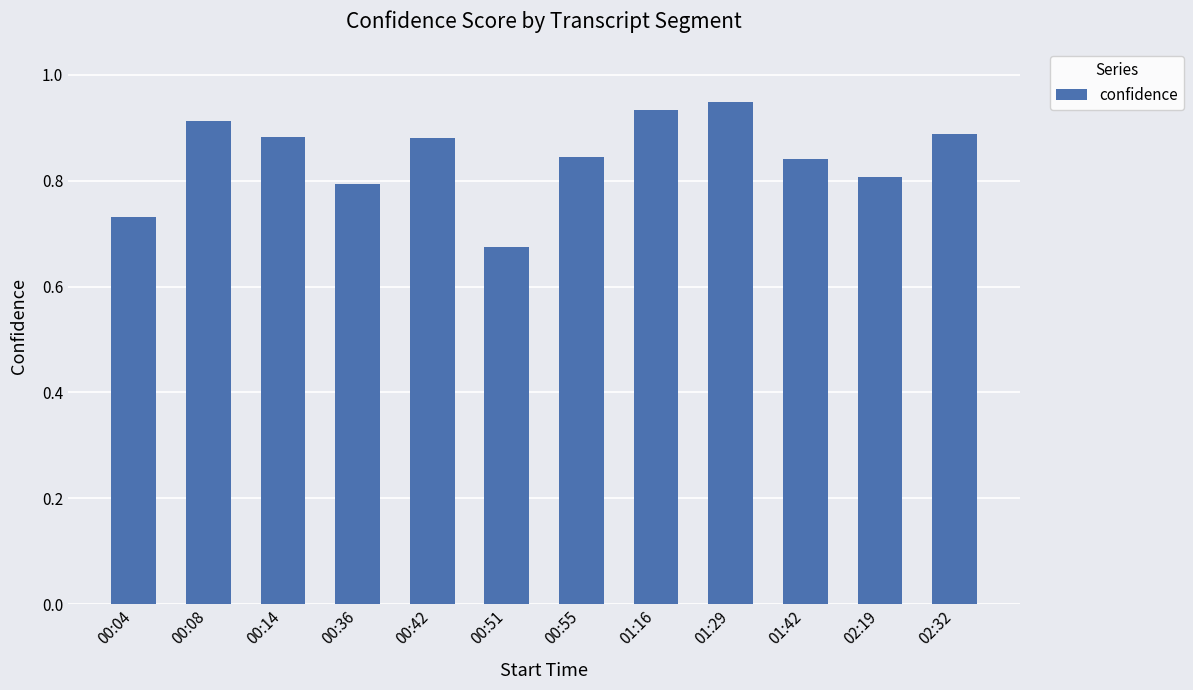

Between 00:14 and 00:36, which is larger?

00:14